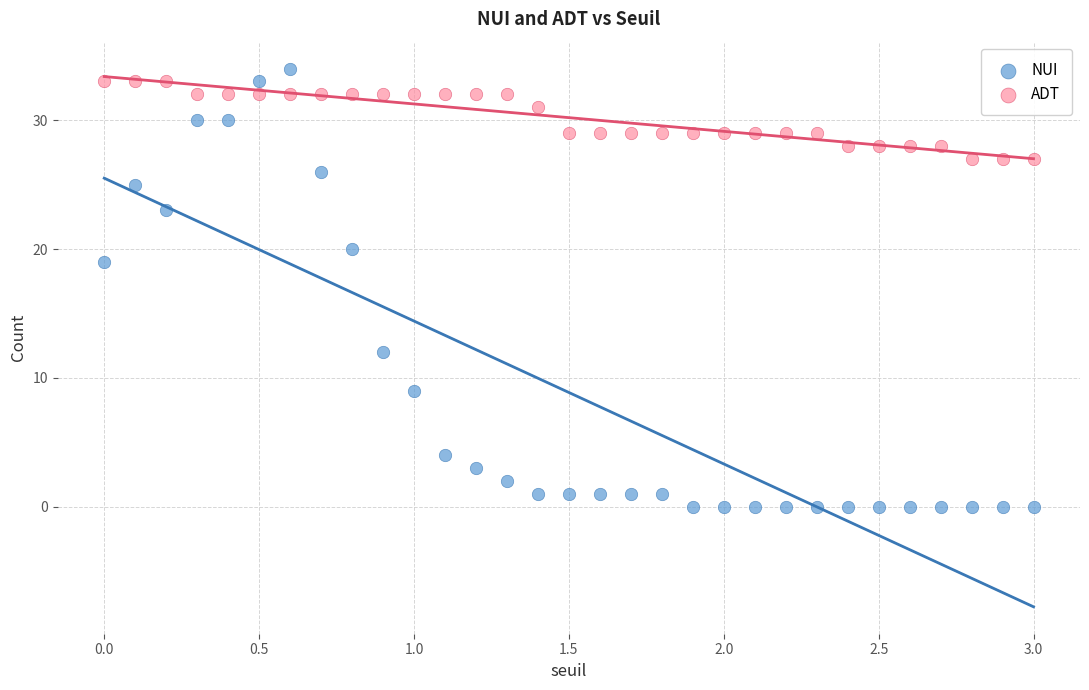

Which series has the widest spread of Y values?

NUI